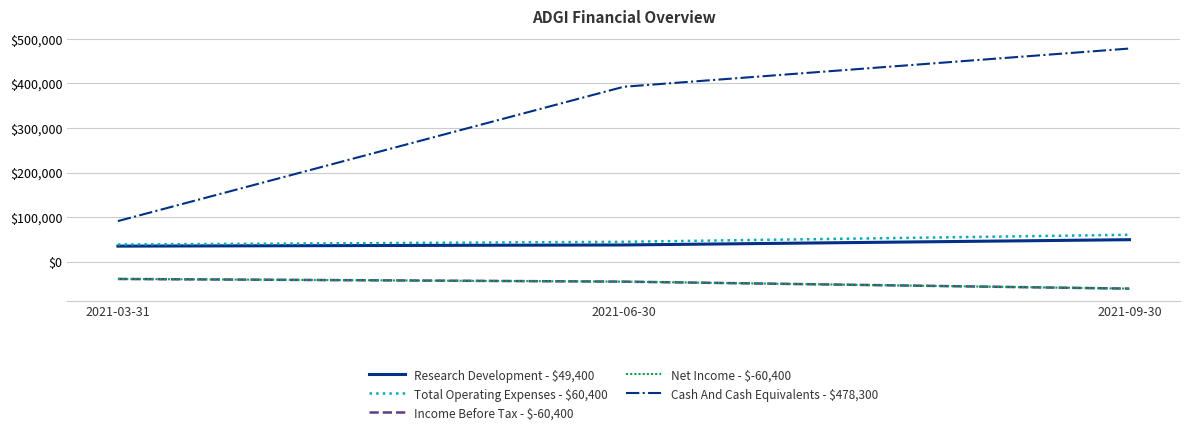

Is this an area chart (filled region under the line)?

No